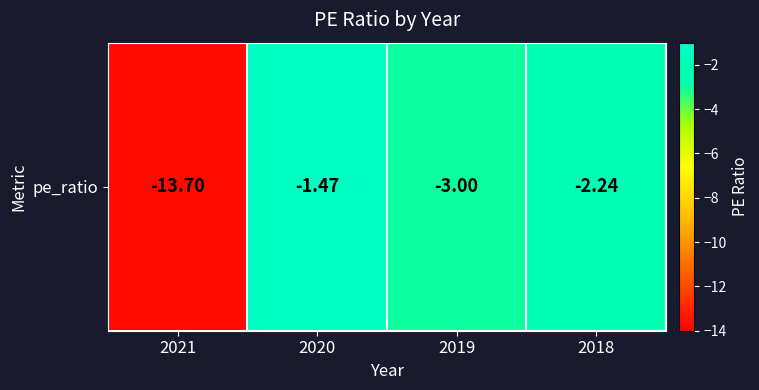

Reading right to left, what are all the values shown in this chart?

-2.2	-3.0	-1.5	-13.7